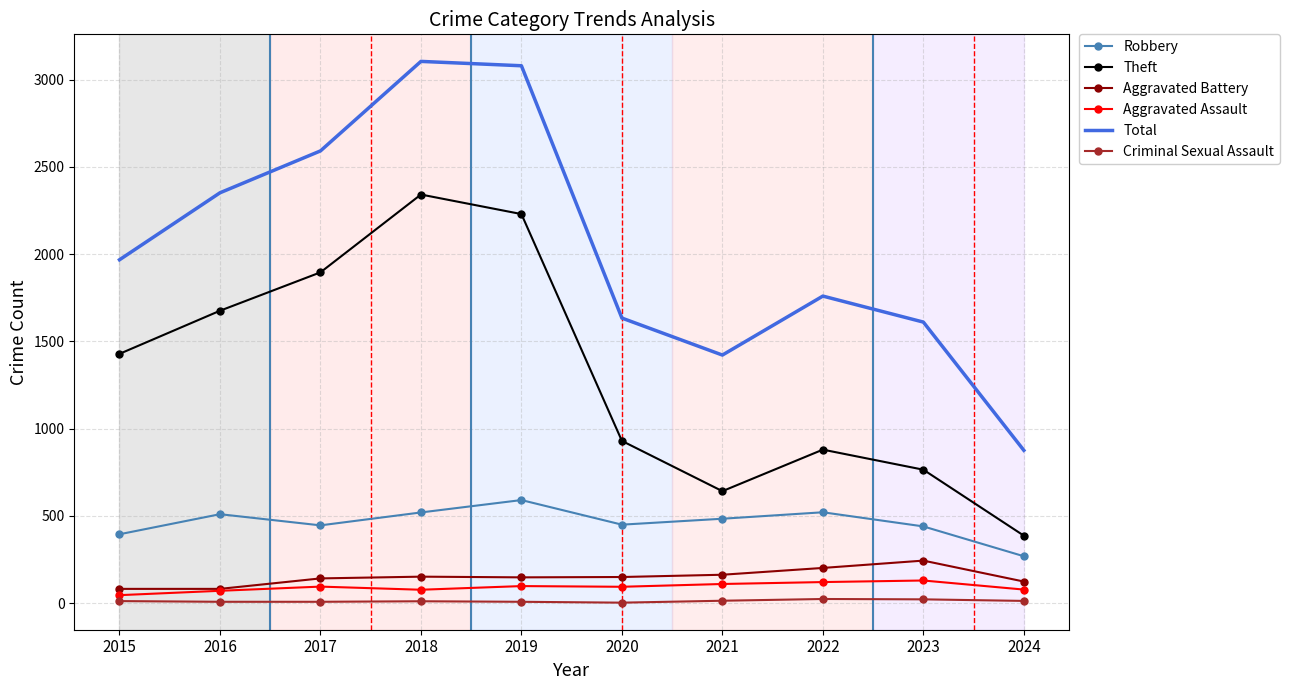

What is the minimum value for Total?

876